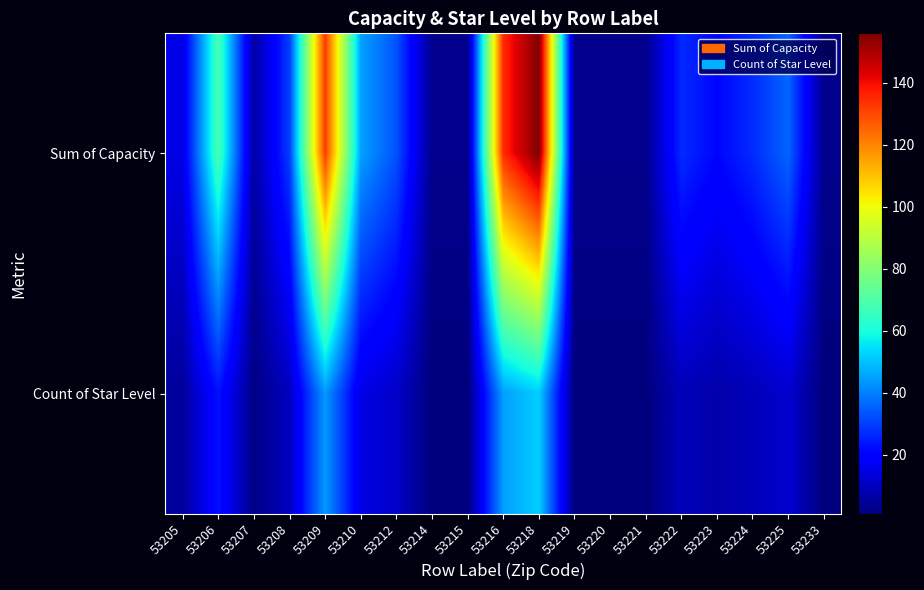

Between 53219 and 53216, which is larger?

53216